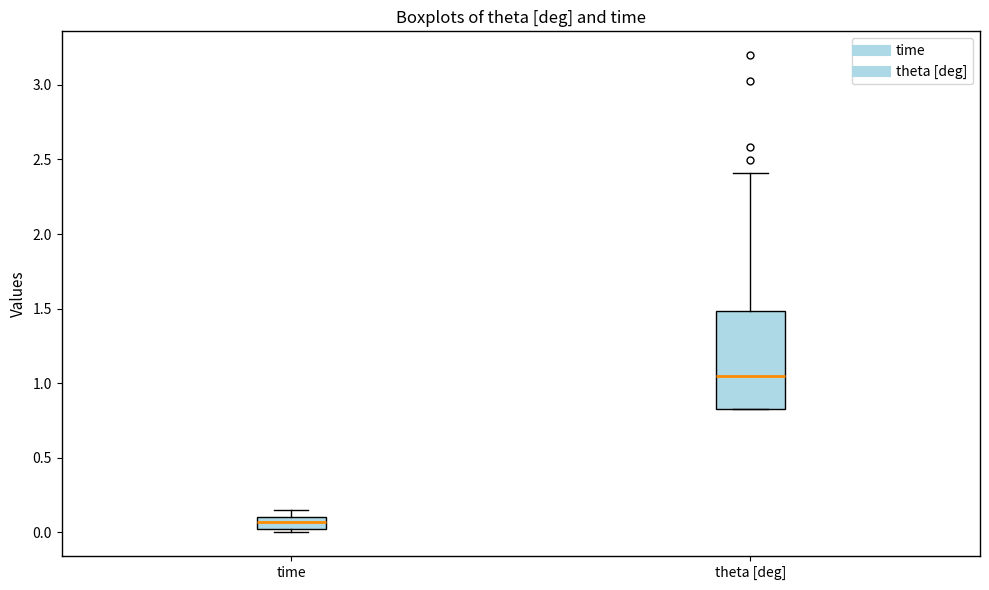

Where is the lower edge of the box for theta [deg] on the y-axis? The values are not printed on the chart, so give them approximately, as read against the axis.

0.85